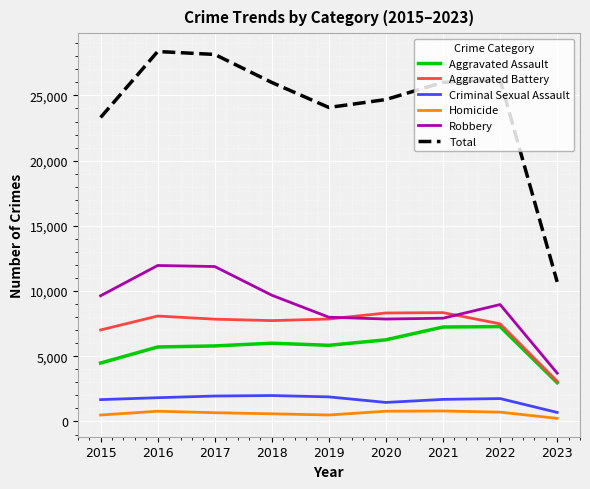

True or false: Criminal Sexual Assault and Aggravated Assault intersect in this chart.

False